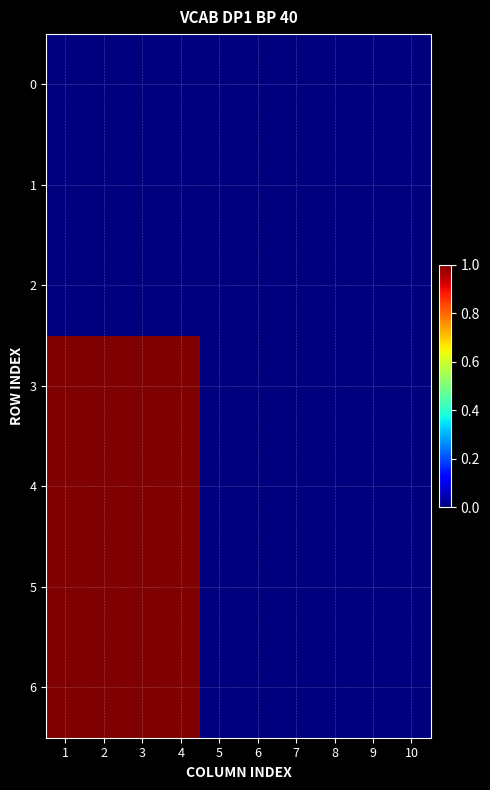

At how many categories does at least one series exceed 0?

4